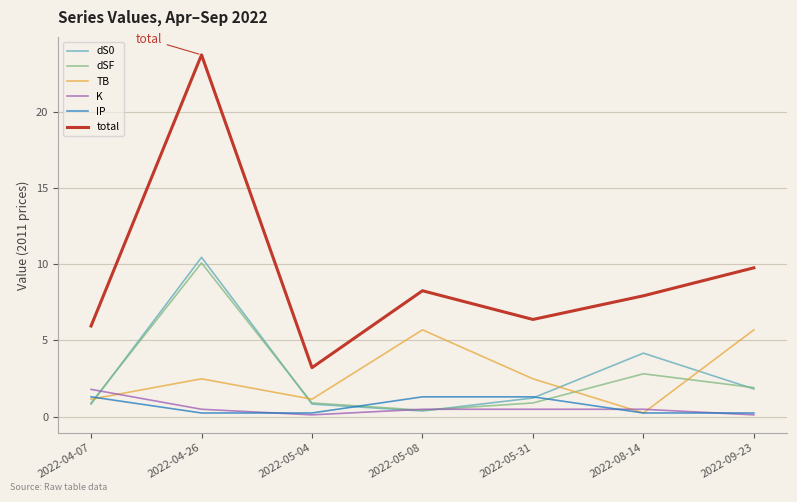

How many series are shown in this chart?

6